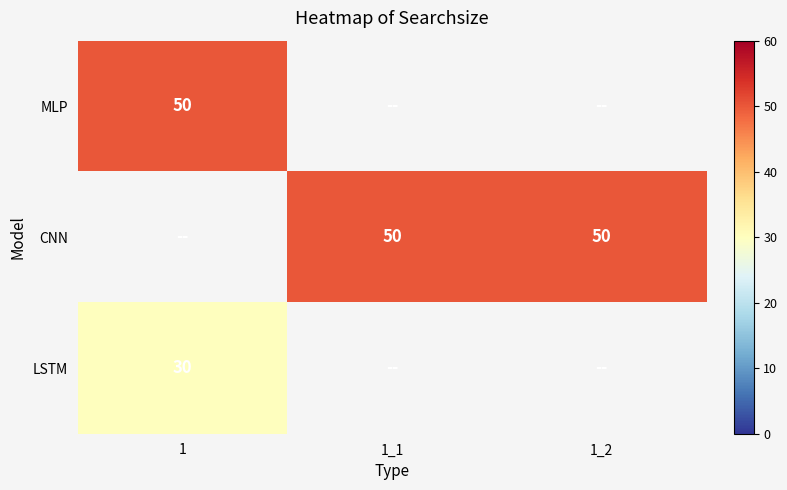

The value of LSTM at 1 is 30. True or false?

True